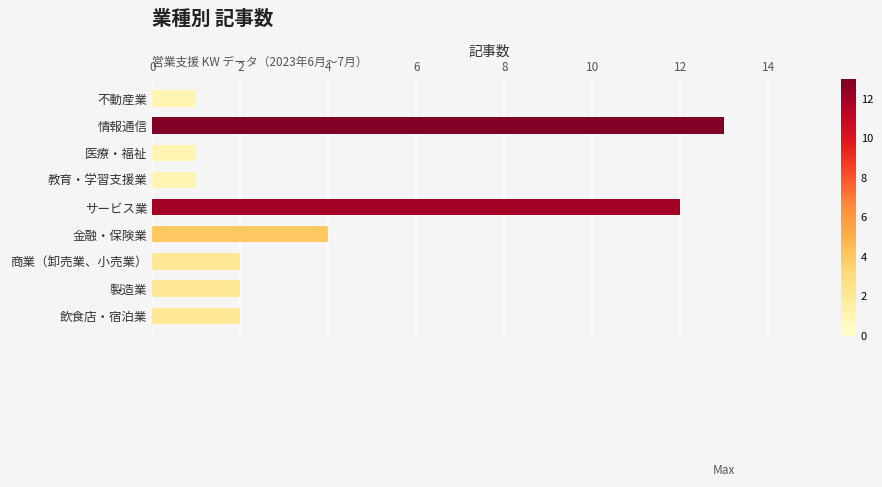

Which has a higher value, 不動産業 or 製造業?

製造業